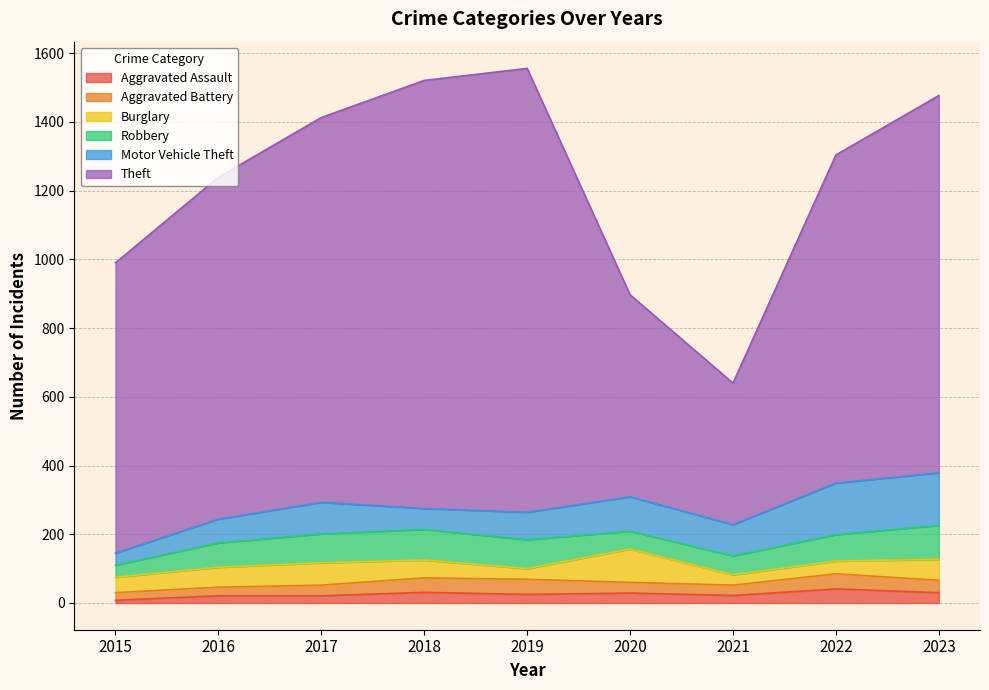

List the labels in order of Aggravated Assault value, smallest first.

2015, 2016, 2017, 2021, 2019, 2020, 2023, 2018, 2022